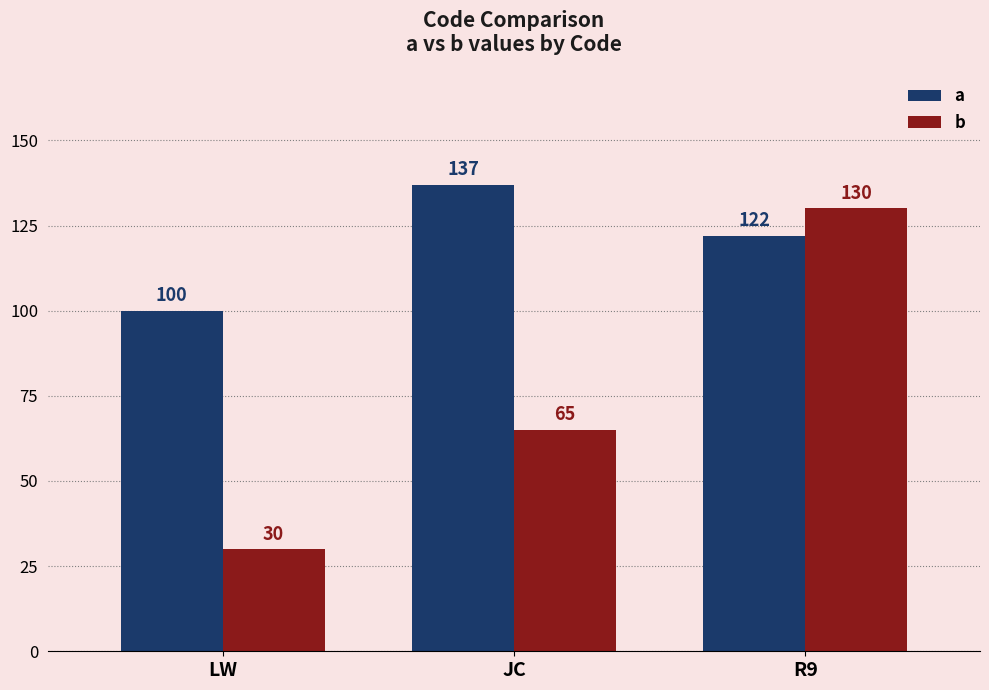

Which category has the highest value across all series?

JC